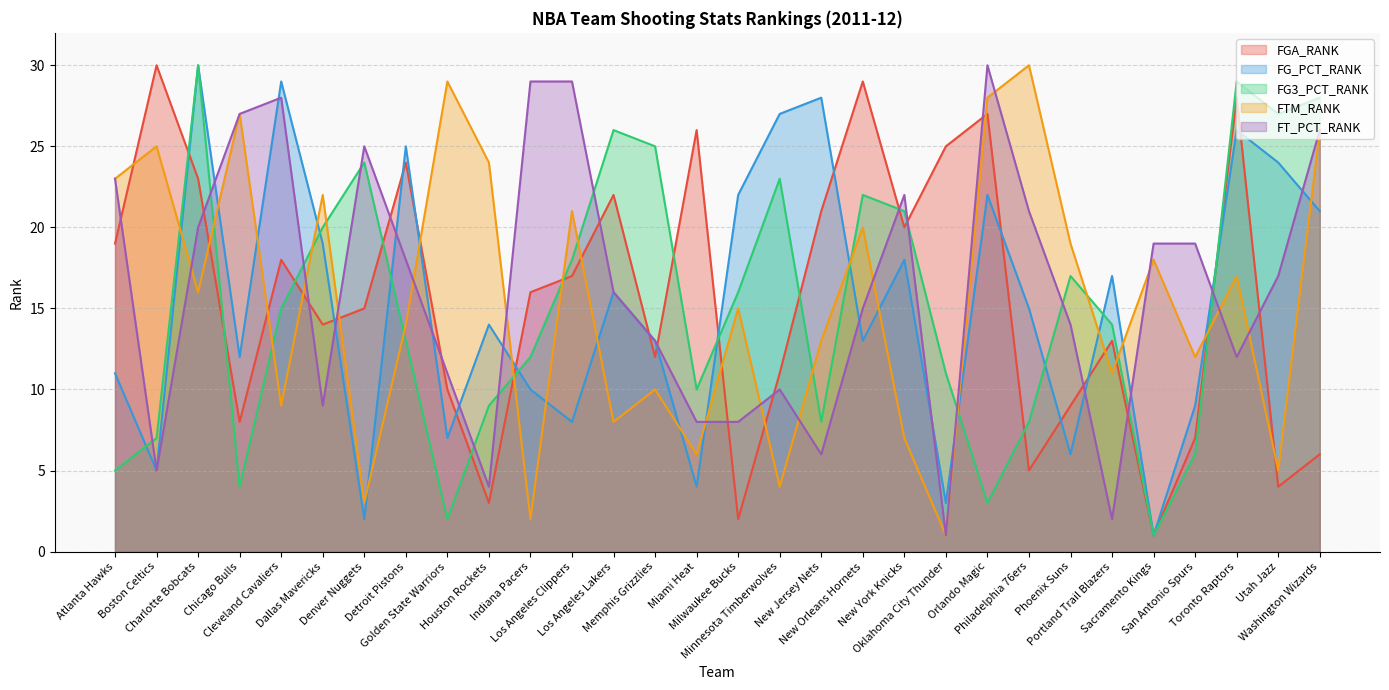

Rank the categories by FG_PCT_RANK value from highest to lowest.

Charlotte Bobcats, Cleveland Cavaliers, New Jersey Nets, Minnesota Timberwolves, Toronto Raptors, Detroit Pistons, Utah Jazz, Milwaukee Bucks, Orlando Magic, Washington Wizards, Dallas Mavericks, New York Knicks, Portland Trail Blazers, Los Angeles Lakers, Philadelphia 76ers, Houston Rockets, Memphis Grizzlies, New Orleans Hornets, Chicago Bulls, Atlanta Hawks, Indiana Pacers, San Antonio Spurs, Los Angeles Clippers, Golden State Warriors, Phoenix Suns, Boston Celtics, Miami Heat, Oklahoma City Thunder, Denver Nuggets, Sacramento Kings